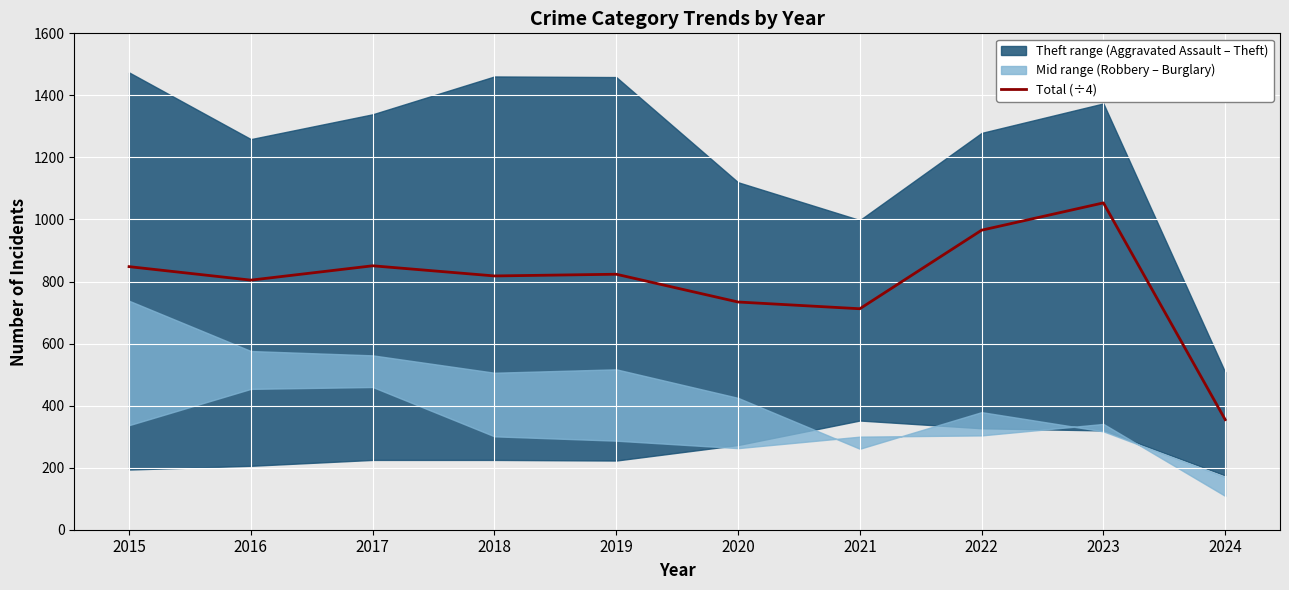

True or false: the data shows 1125.0 at 2016.

False